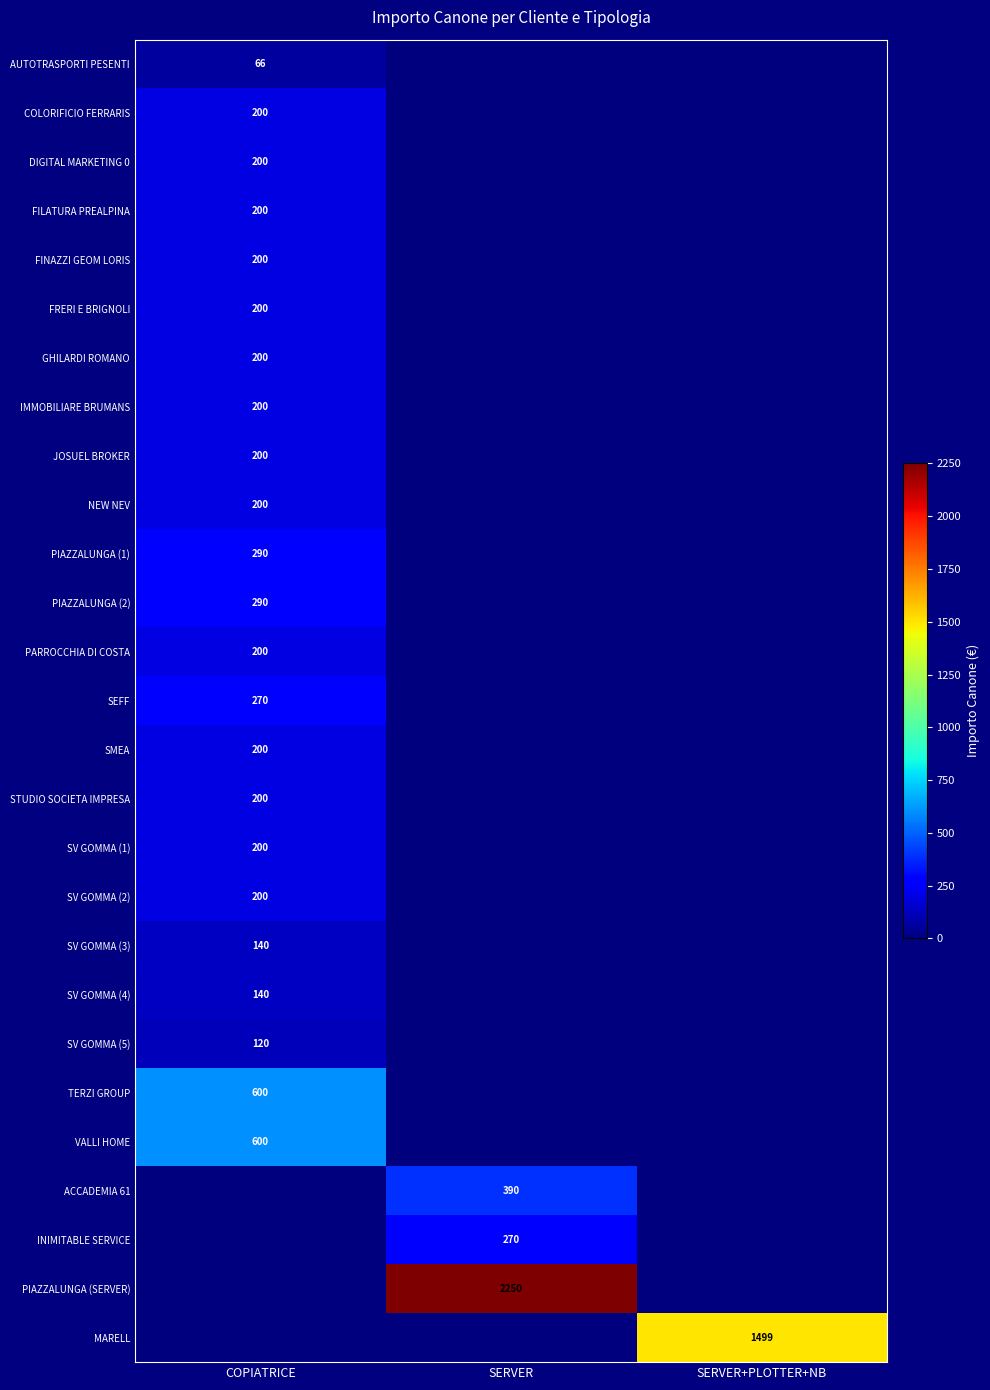

At which category is the sum across all series the highest?

COPIATRICE